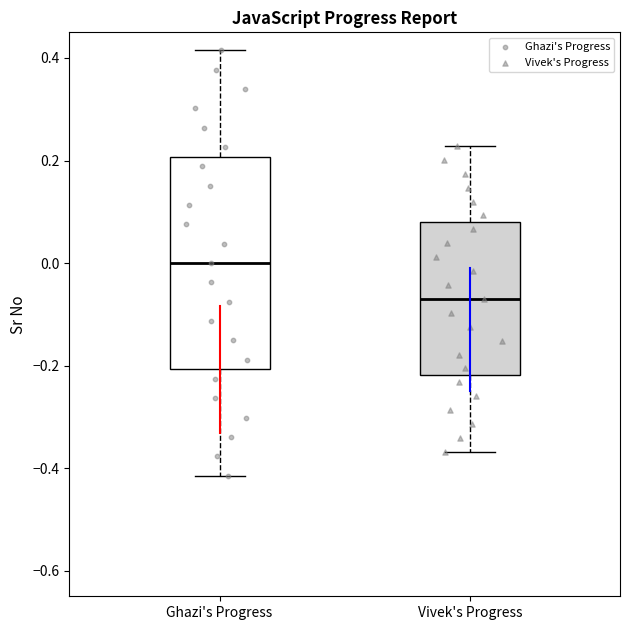

Where does the lower whisker of the box for Vivek's Progress end on the y-axis? The values are not printed on the chart, so give them approximately, as read against the axis.

-0.36